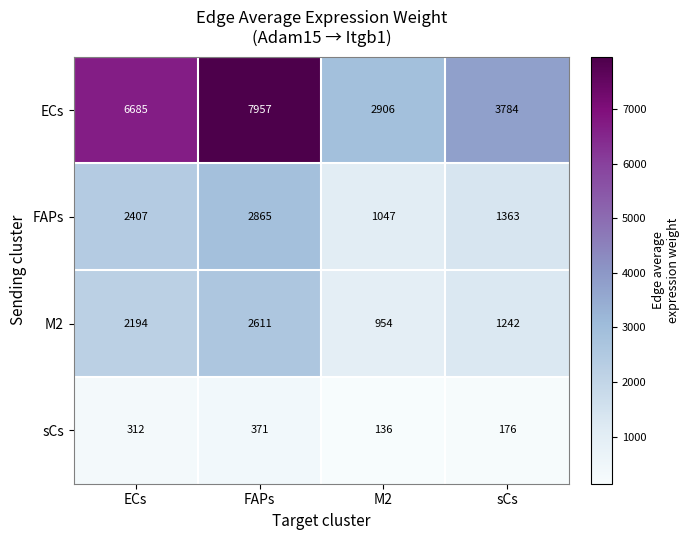

Is it true that ECs equals 3784 at sCs?

True